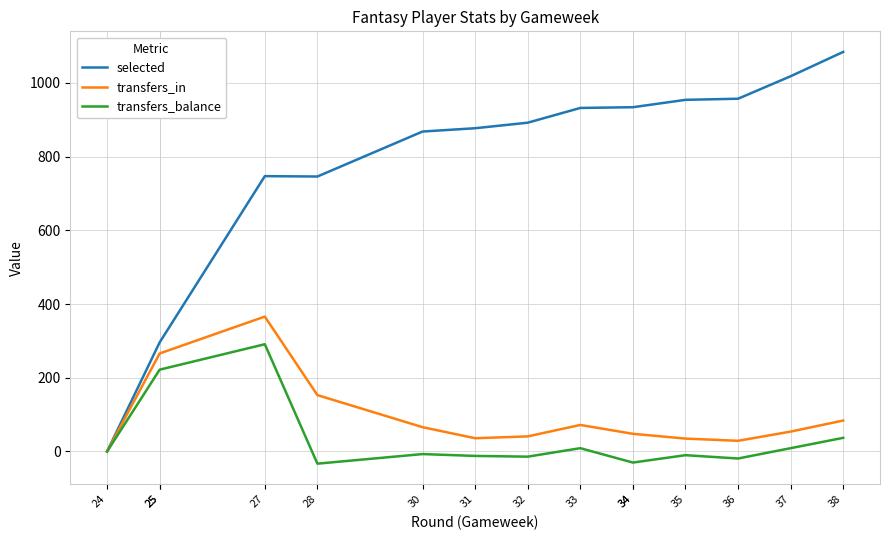

Where does the transfers_in series first go above 54?

25